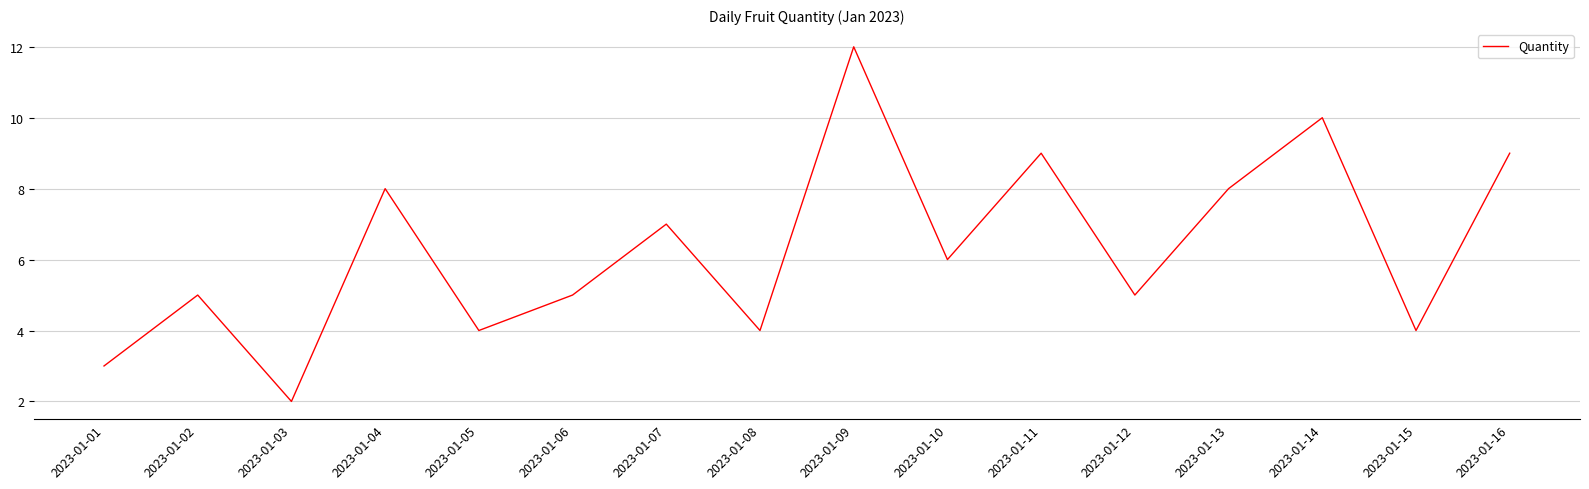

Is this an area chart (filled region under the line)?

No